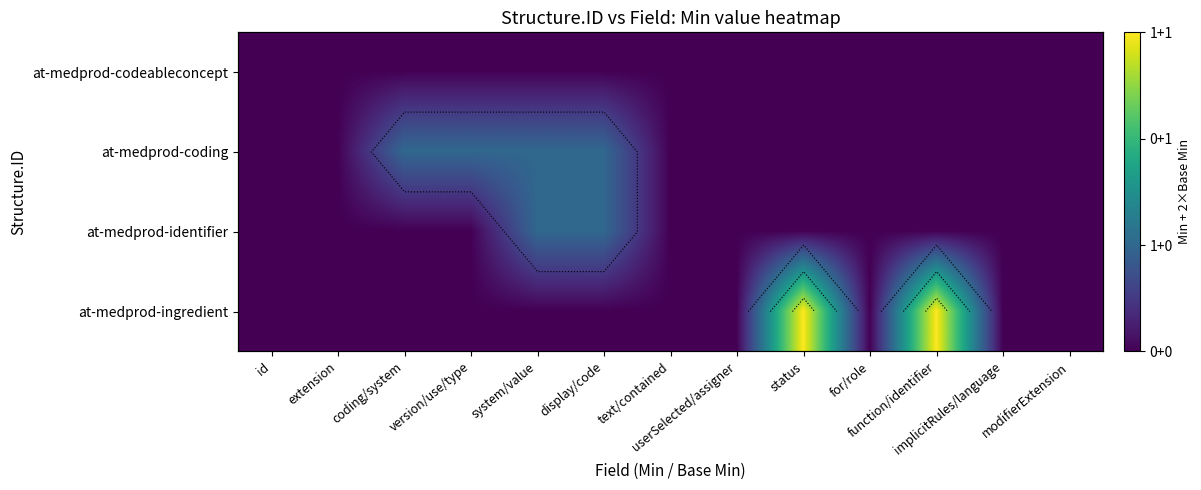

At how many categories does at least one series exceed 1?

2